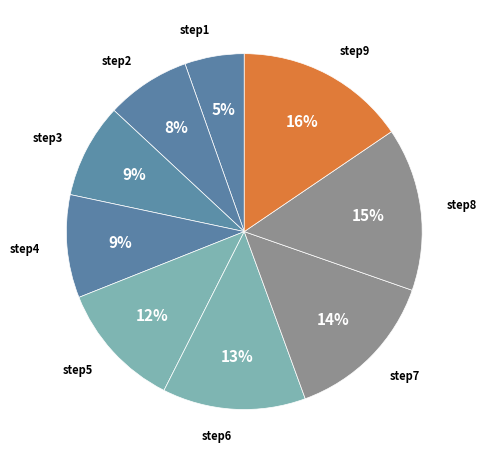

To the nearest percent, what percentage of the pie is step5?

12%